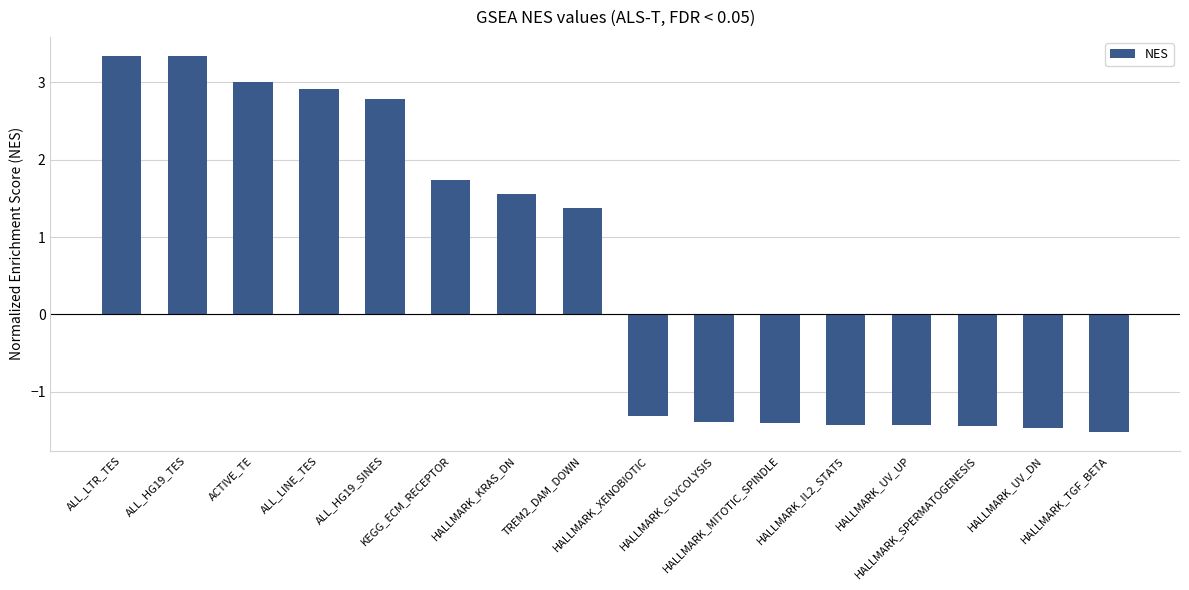

Where is the data nearest to the value 0?

HALLMARK_XENOBIOTIC